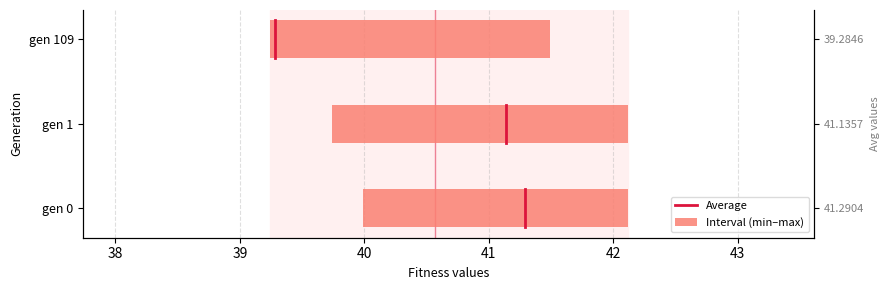

Is it true that the value at 38 is 0.4?

False